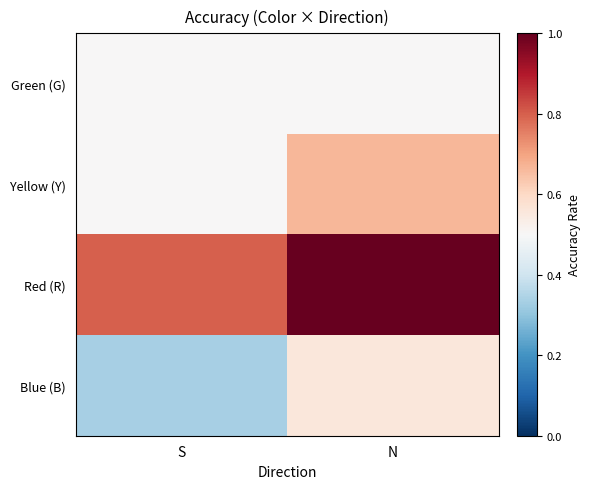

Count the number of categories in the chart.

2